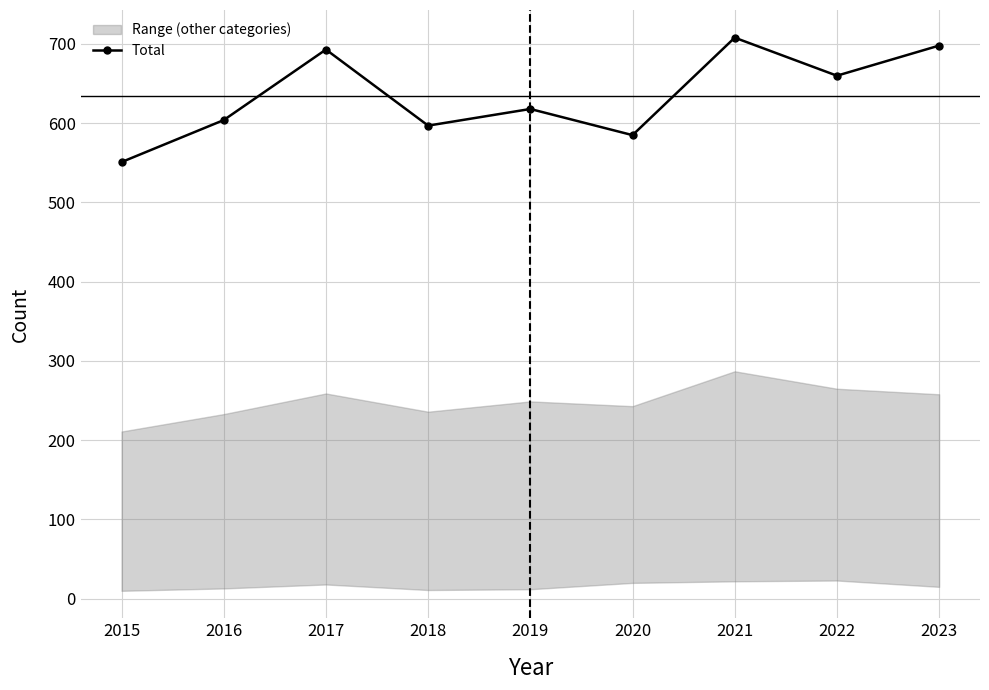

List the labels in order of value, largest first.

2021, 2023, 2017, 2022, 2019, 2016, 2018, 2020, 2015